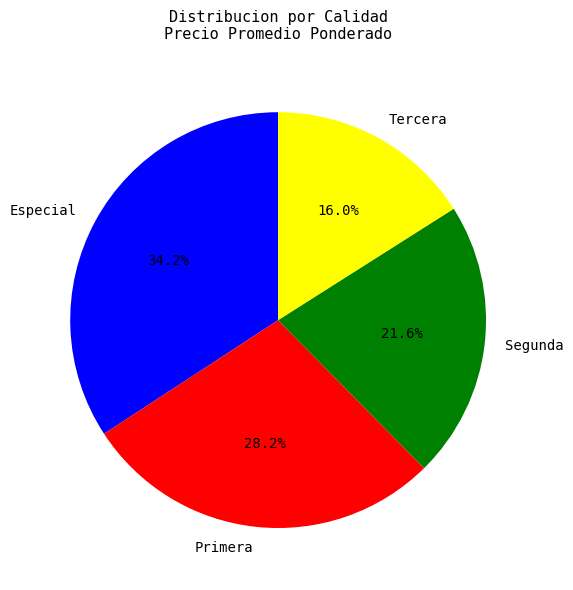

Count the number of slices in the pie.

4